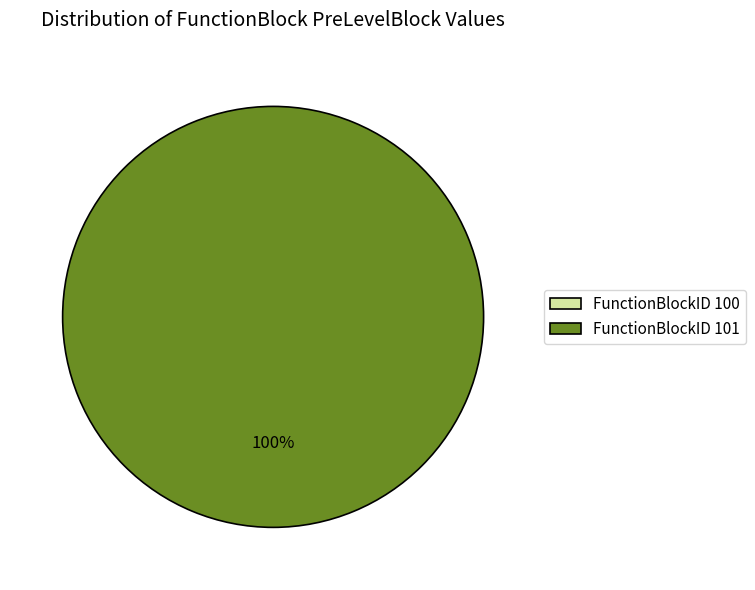

Does any single category account for the majority?

Yes